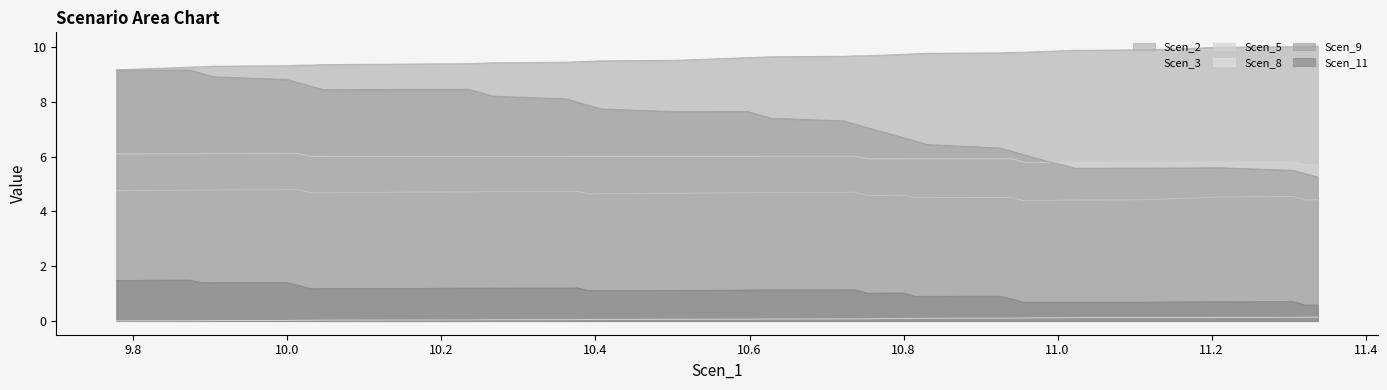

What is the difference between the second highest and minimum values in the Scen_8 series?

0.1